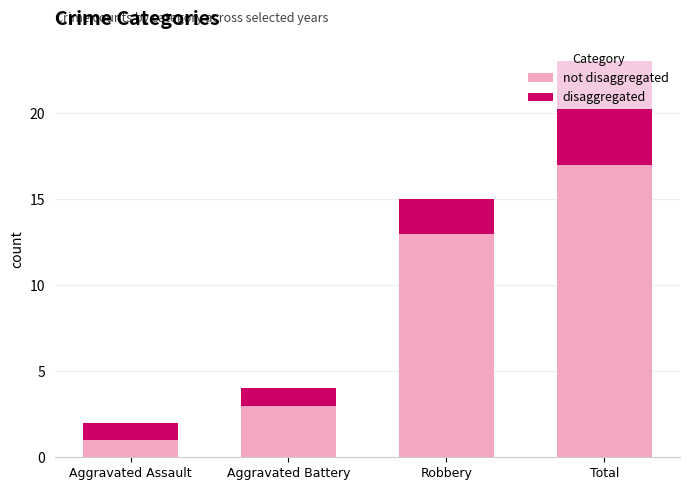

What is the total value across all series at Total?

23